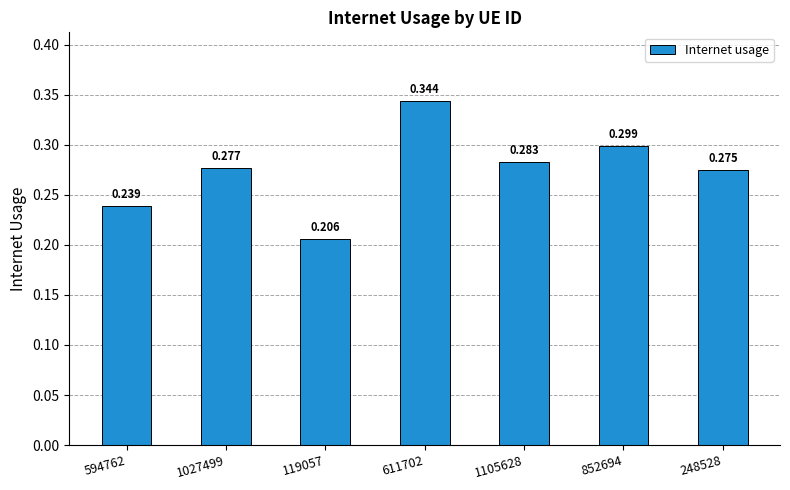

How many data points does each series have?

7